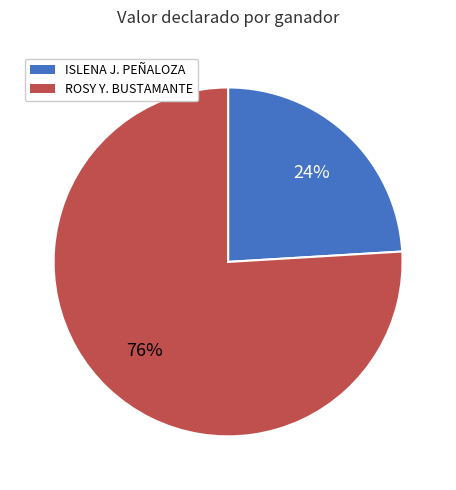

To the nearest percent, what is the difference between the largest and smallest slice percentages?

52%